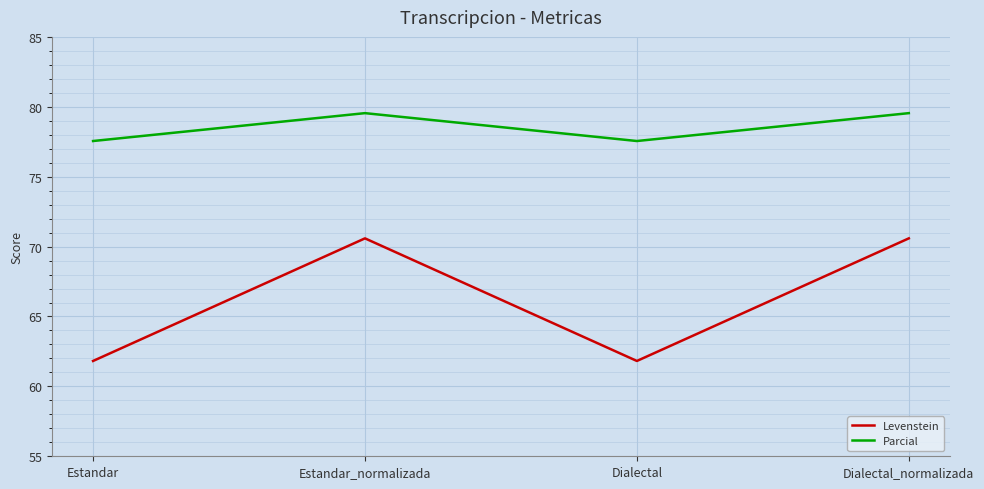

How many categories are shown in the chart?

4